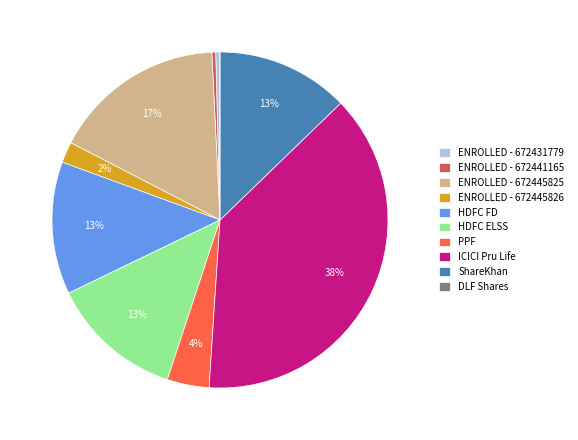

Between HDFC FD and PPF, which is larger?

HDFC FD